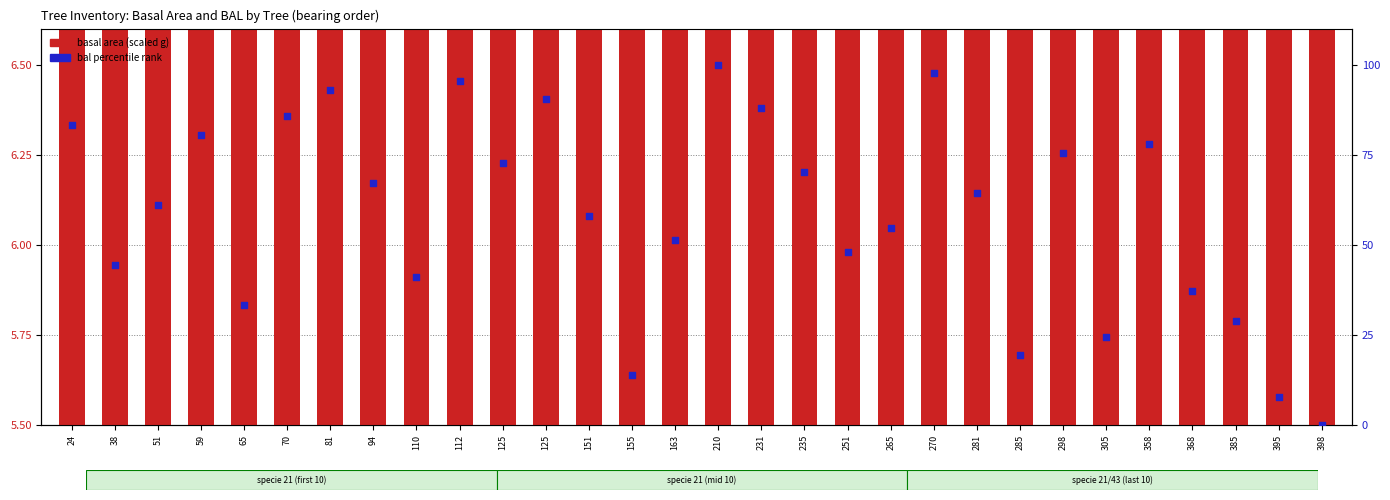

At how many categories does at least one series exceed 90?

5